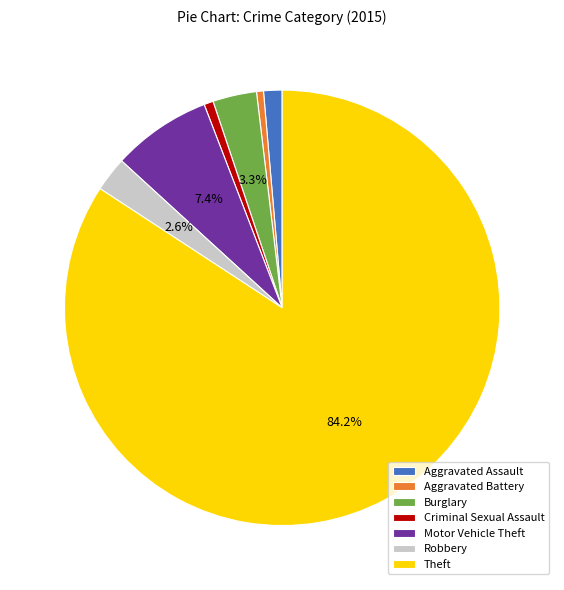

Is it true that Burglary is 9% of the pie?

False